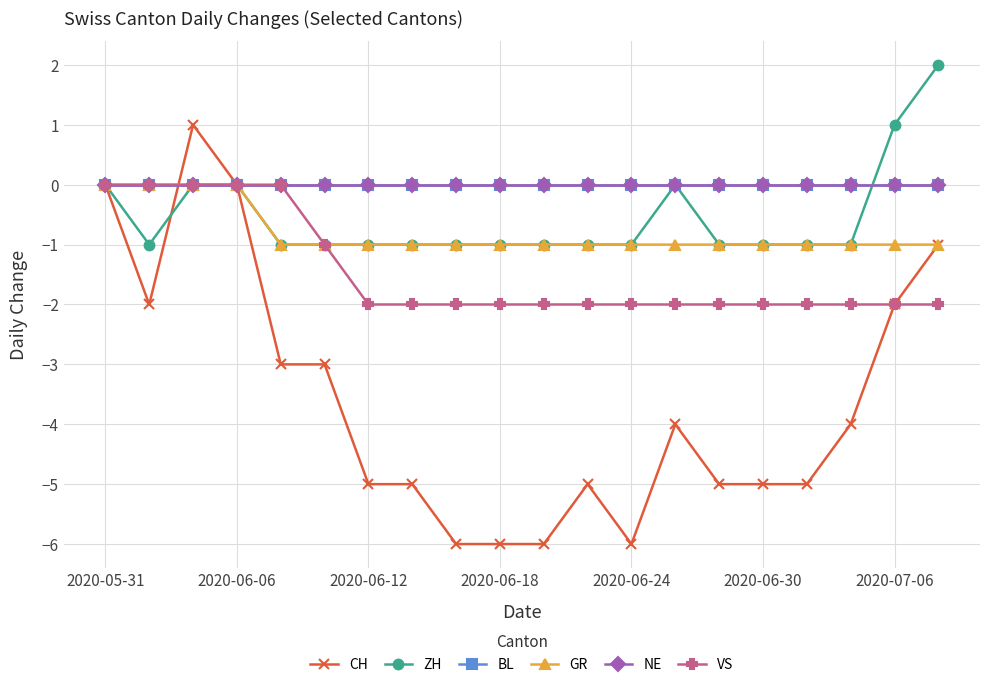

What is the value of the CH point at the 13th from the left?

-6